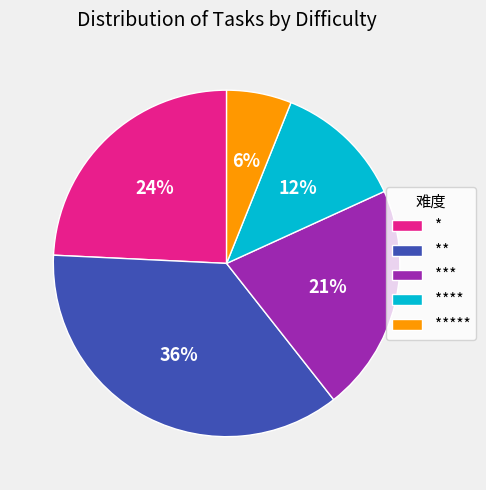

Rank the categories by value from highest to lowest.

**, *, ***, ****, *****